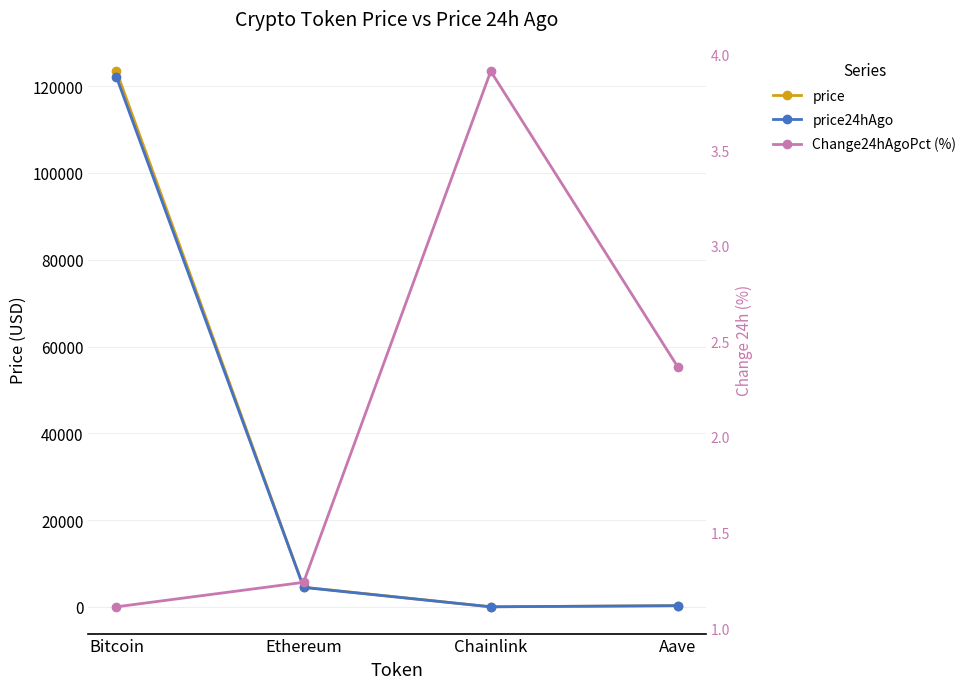

Which series has the widest spread of values?

price